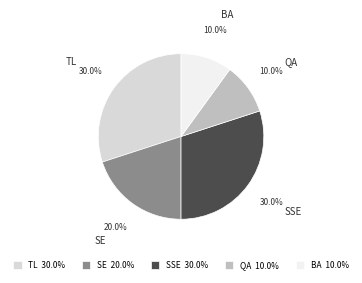

Does SSE account for over 50% of the chart?

No